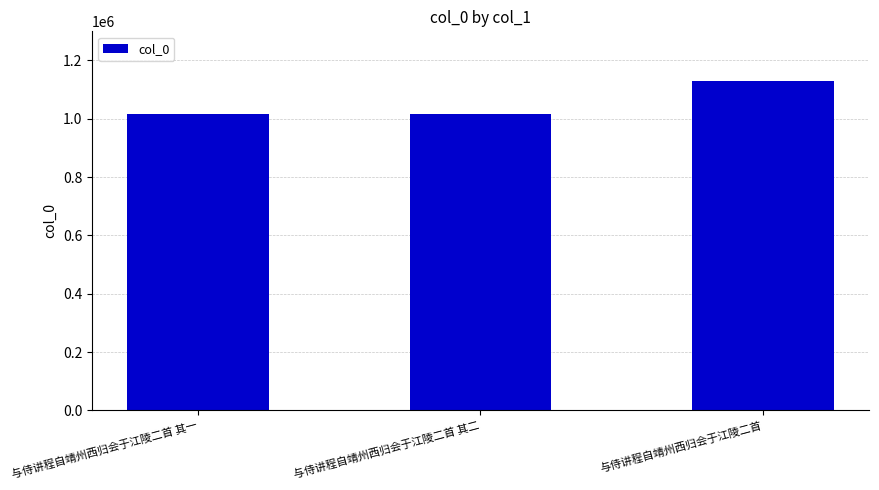

What is the label of the 1st bar from the right?

与侍讲程自靖州西归会于江陵二首